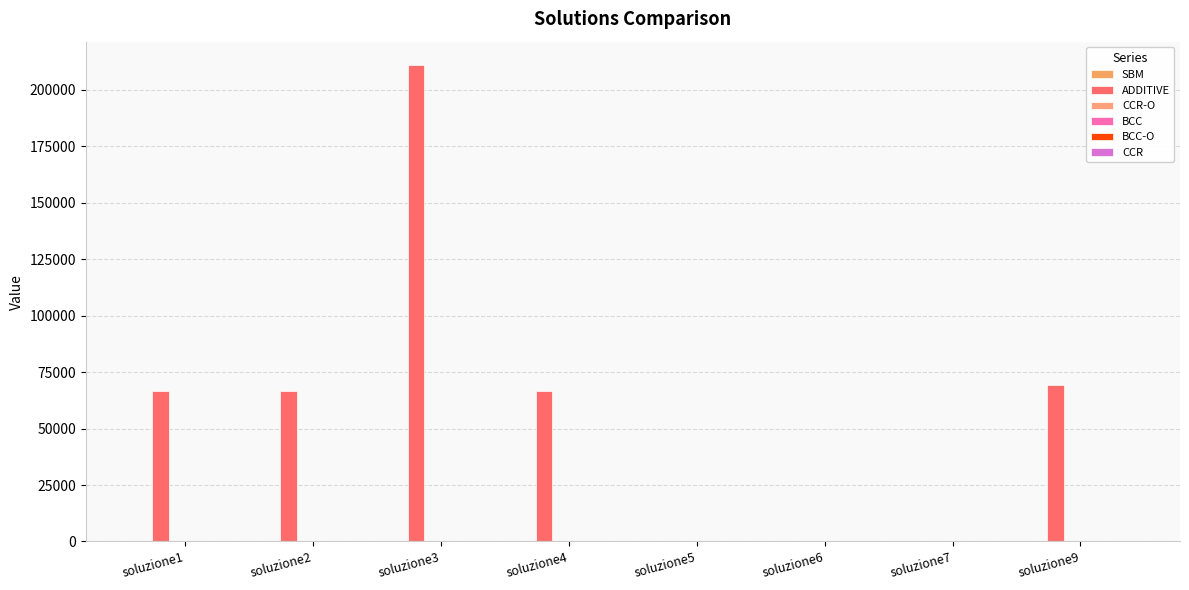

Which series has the largest total across all categories?

ADDITIVE